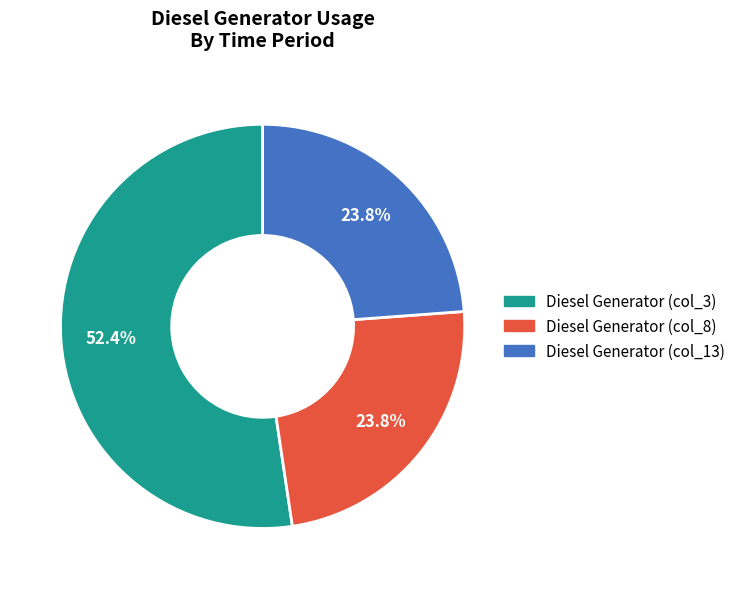

Is there a majority slice in this chart?

Yes